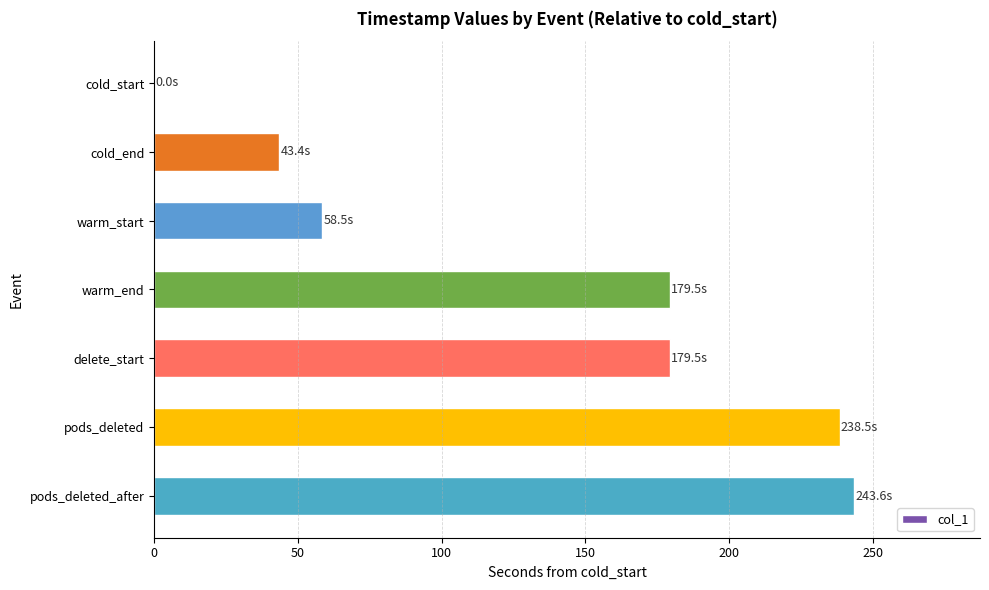

Is it true that the value at pods_deleted_after is 122.2?

False